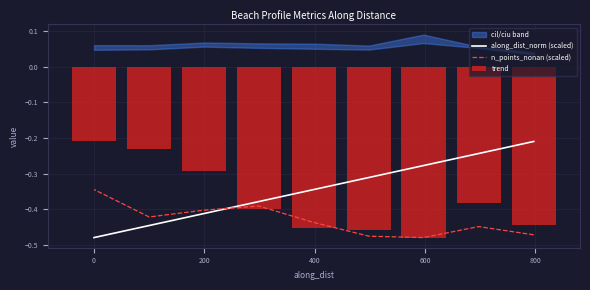

How many groups of bars are there?

9